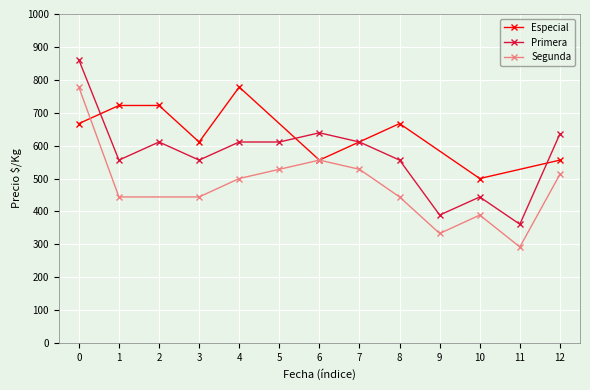

What is the value of the Especial point at the 4th from the left?

611